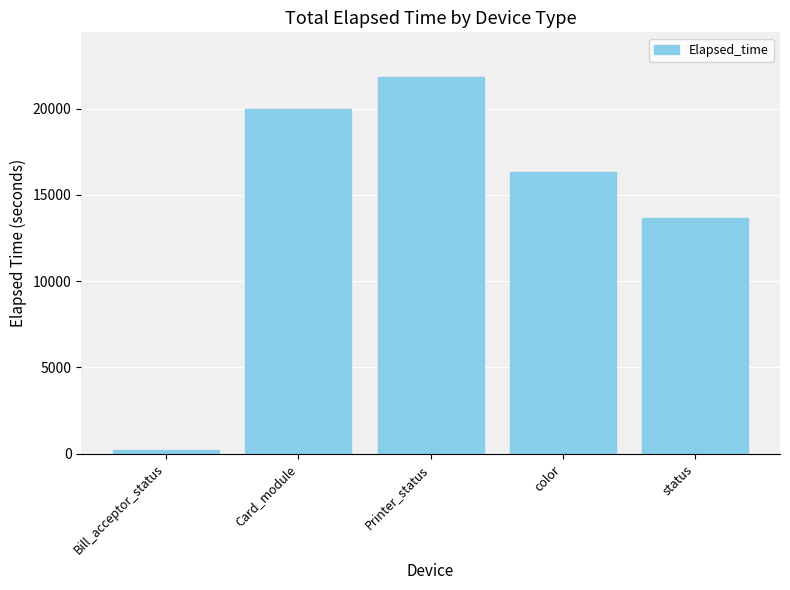

How many bars are there in total?

5